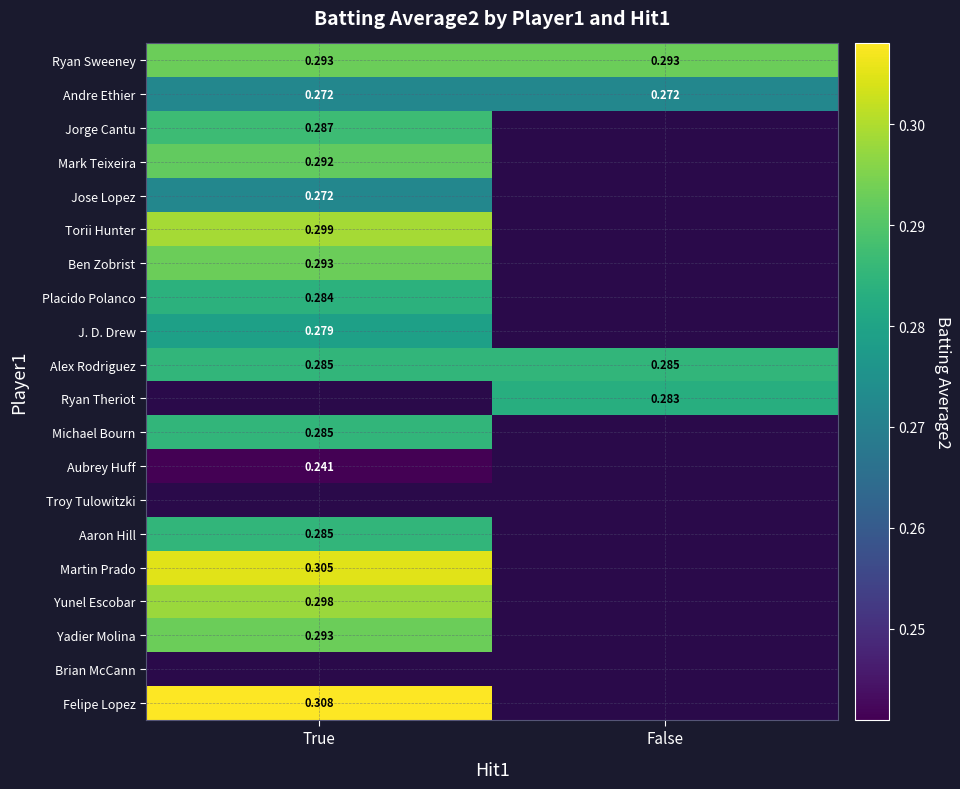

Is the value of Ryan Theriot at True greater than the value of Yadier Molina at False?

No